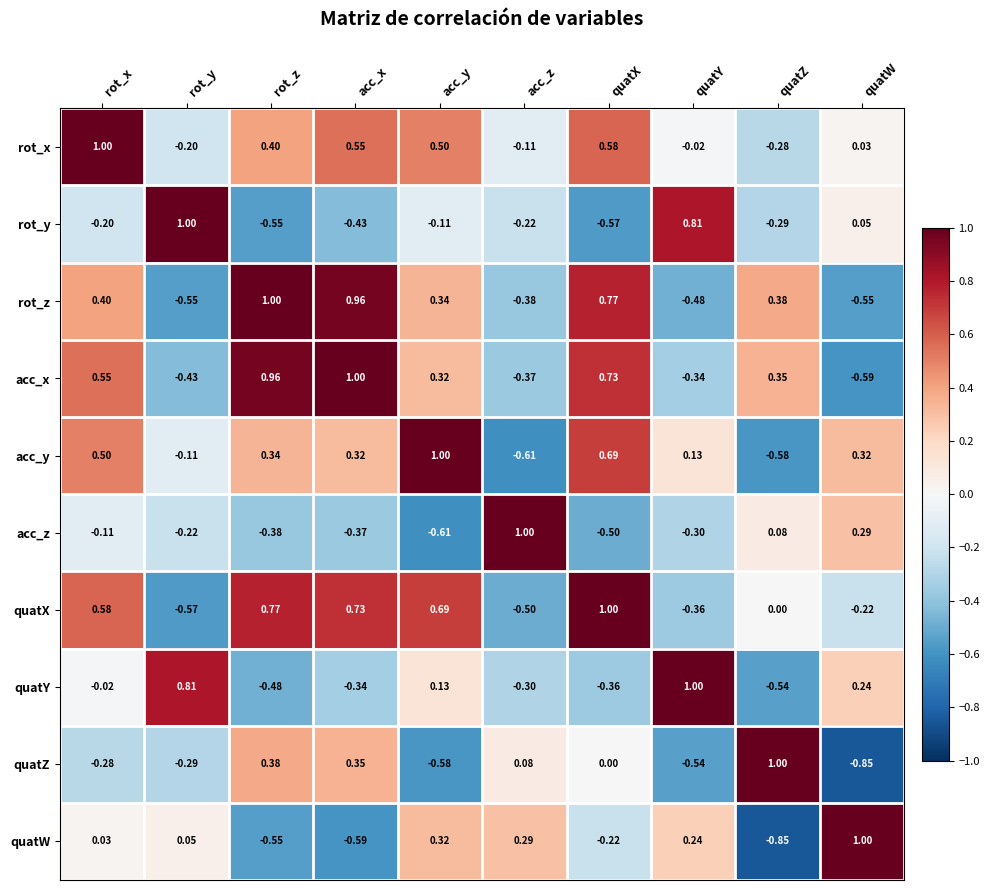

At which category is the sum across all series the highest?

rot_x